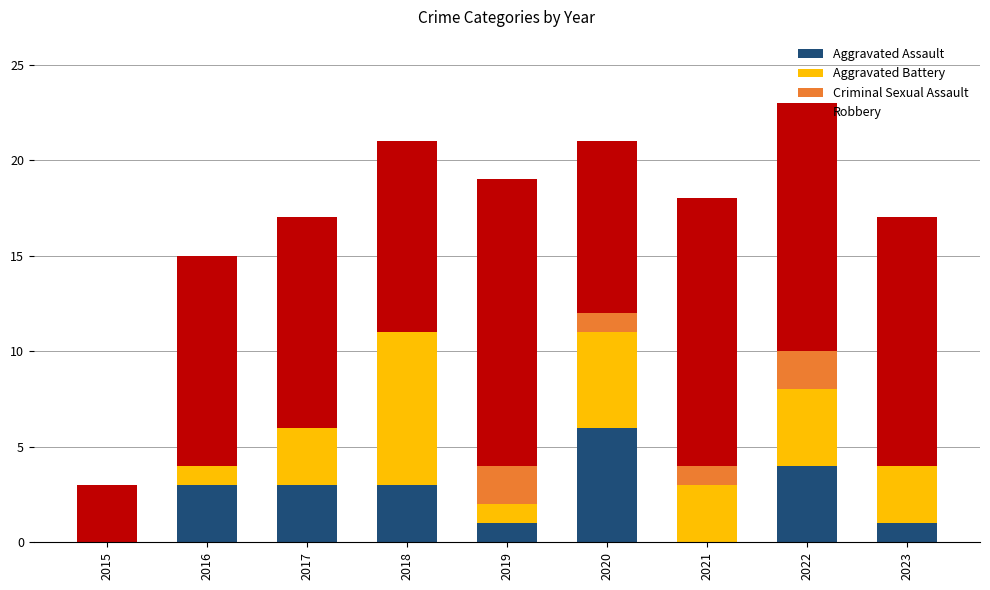

What is the approximate value of Aggravated Assault at 2022?

4